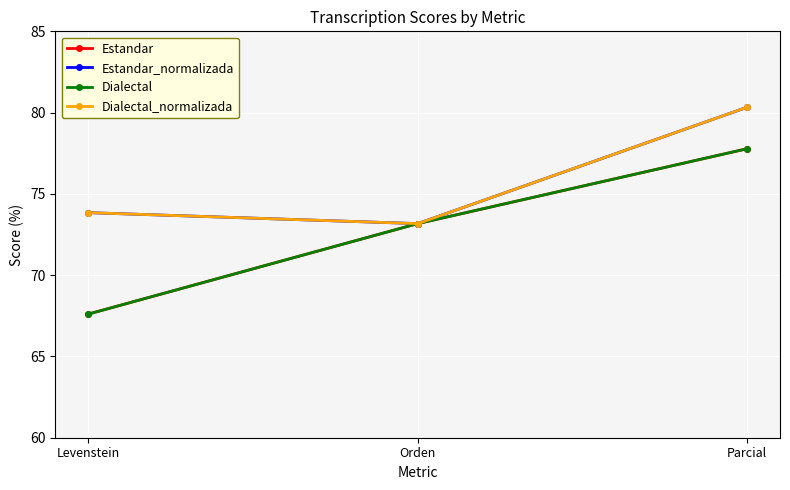

What is the highest value of the Estandar series?

77.8